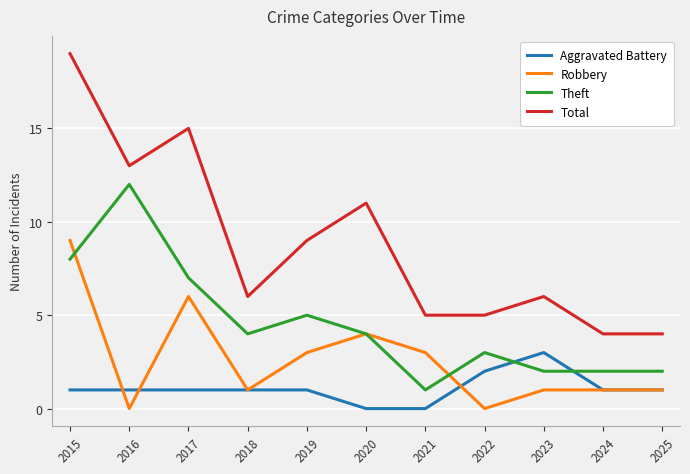

True or false: Theft has more than 2 points higher than both neighbors.

True